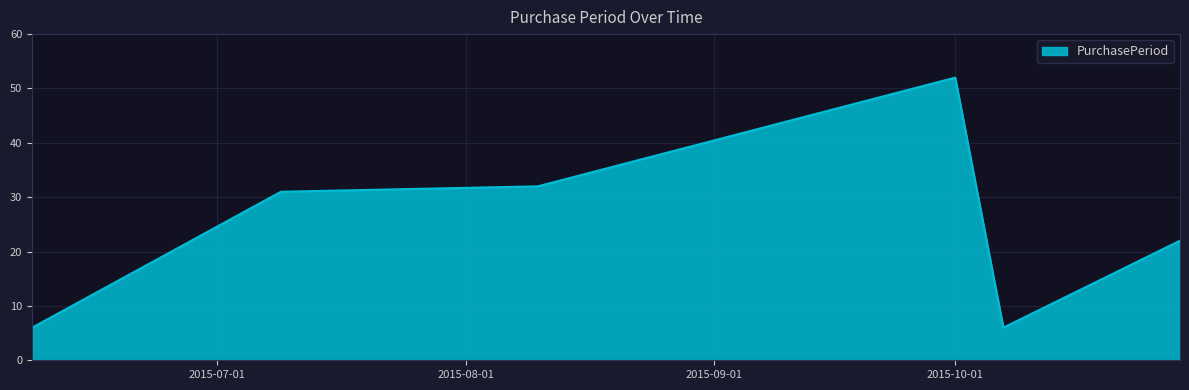

What is the difference between the second highest and minimum values?

26